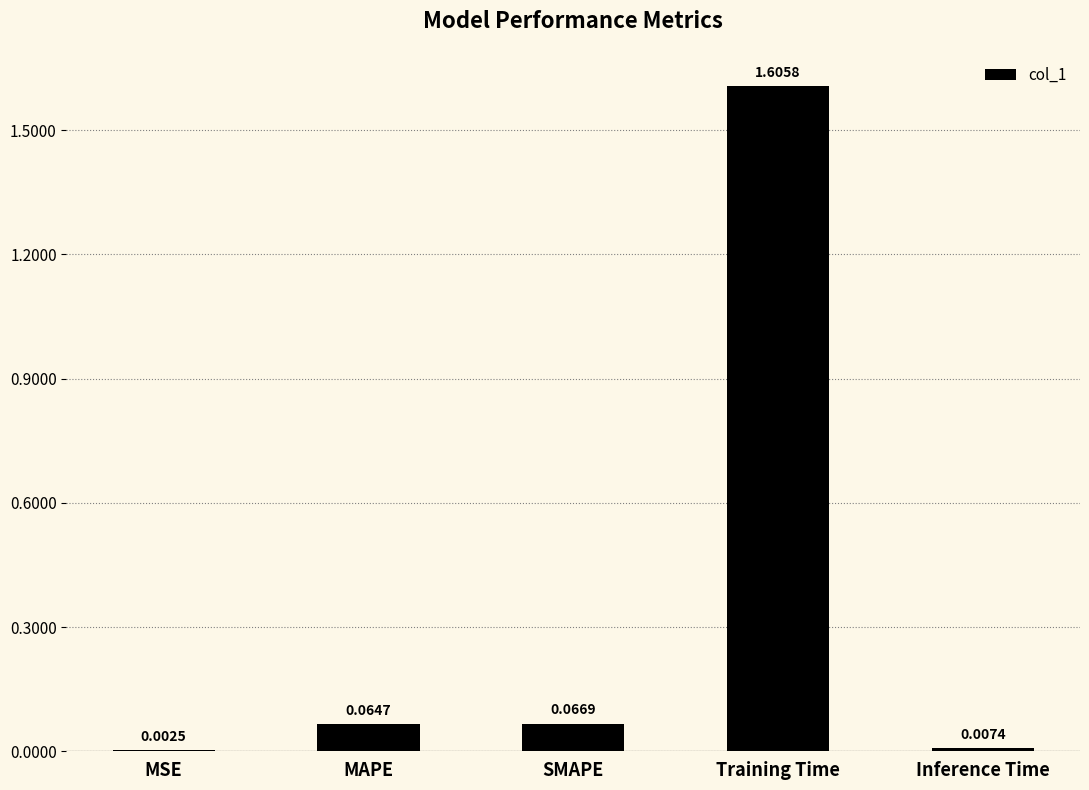

What is the sum of all values?

1.7